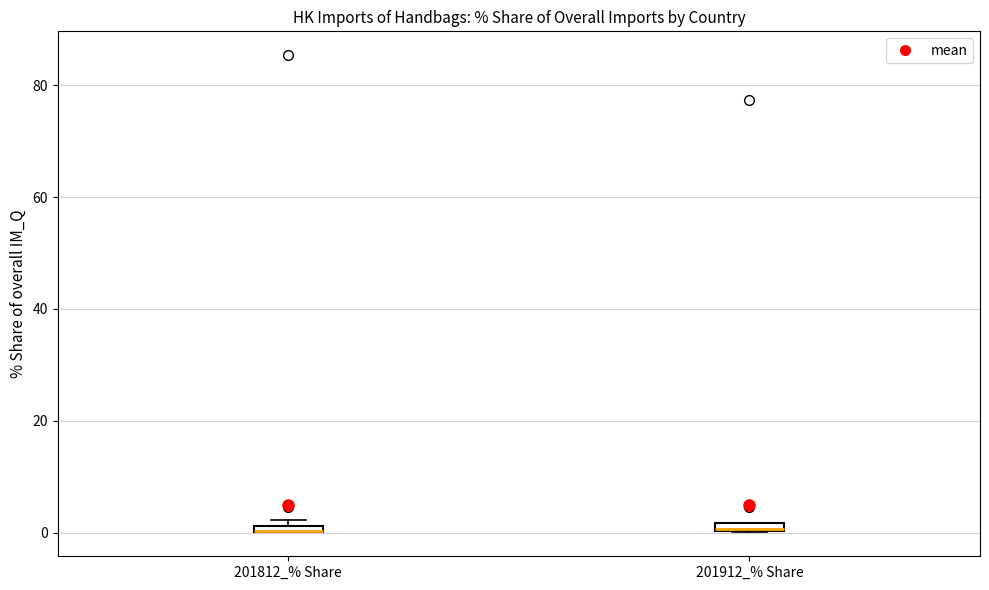

Where is the upper edge of the box for 201812_% Share on the y-axis? The values are not printed on the chart, so give them approximately, as read against the axis.

2